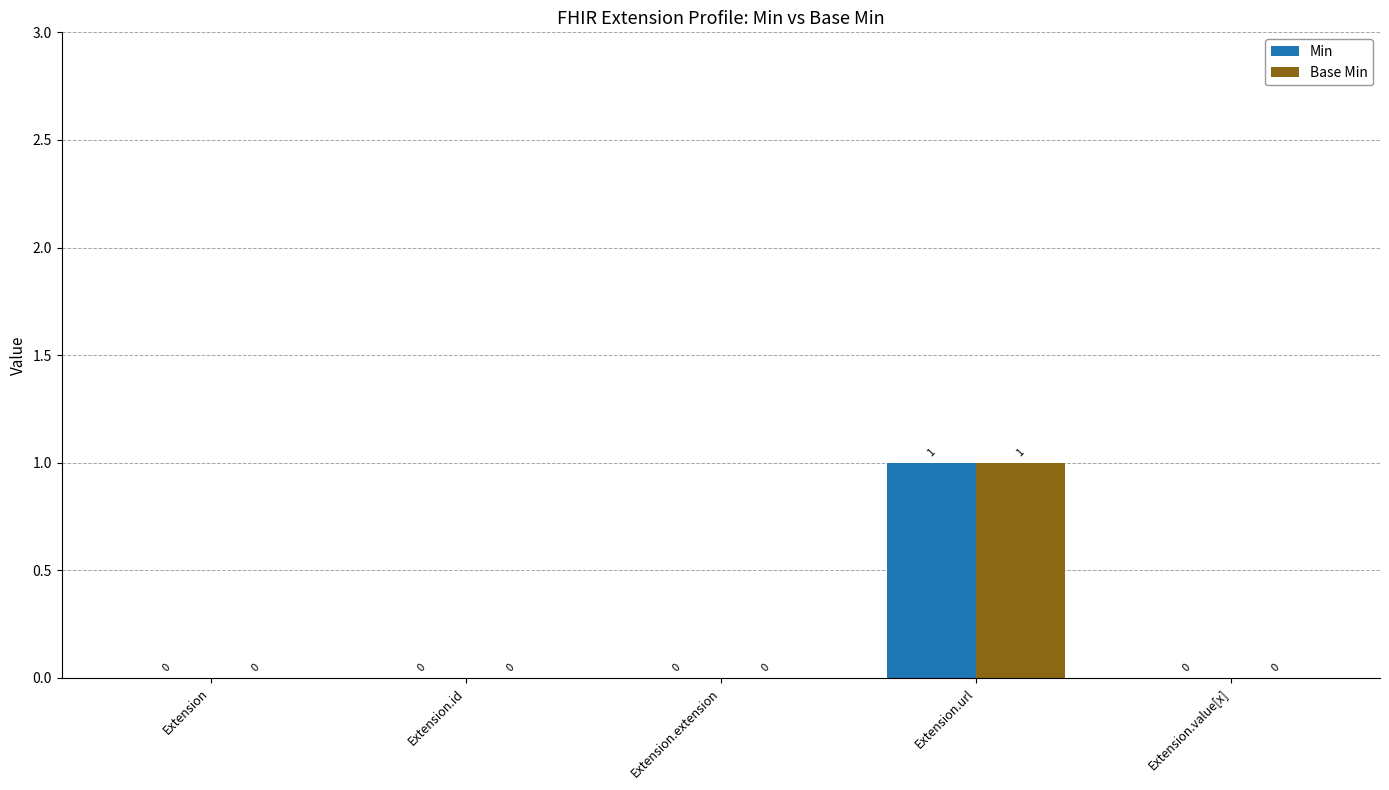

Which category has the highest value in the Min series?

Extension.url